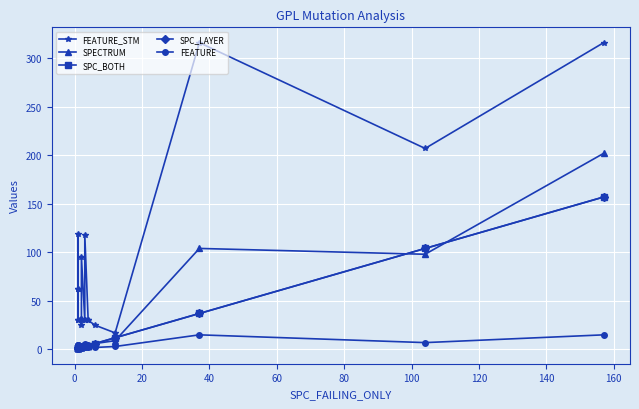

The value of FEATURE_STM at 160 is 152. True or false?

False